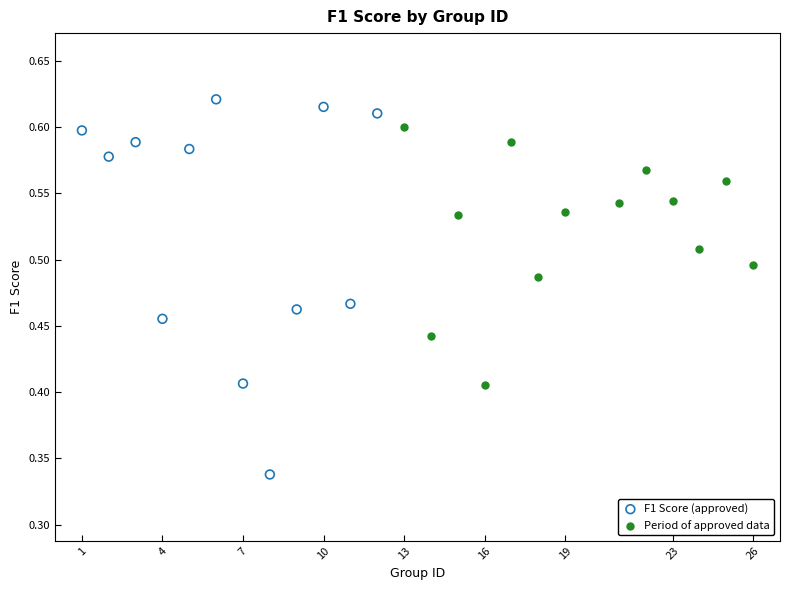

Which series reaches the minimum Y coordinate?

F1 Score (approved)